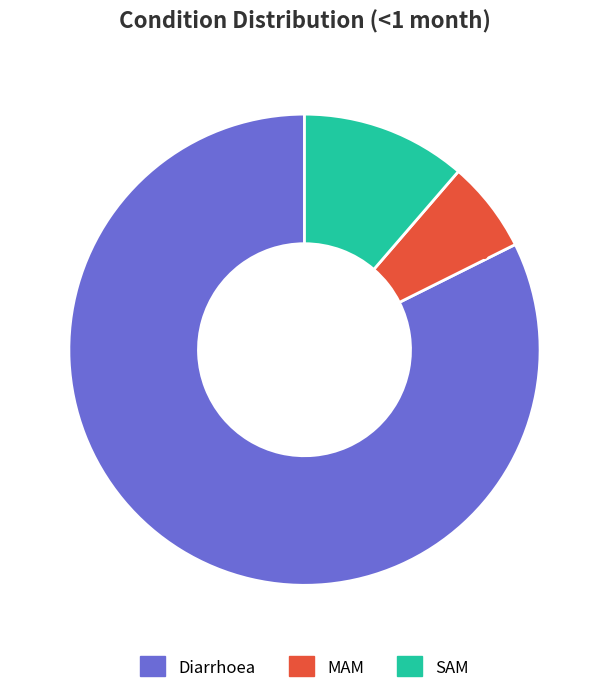

Is it true that Diarrhoea is 77% of the pie?

False